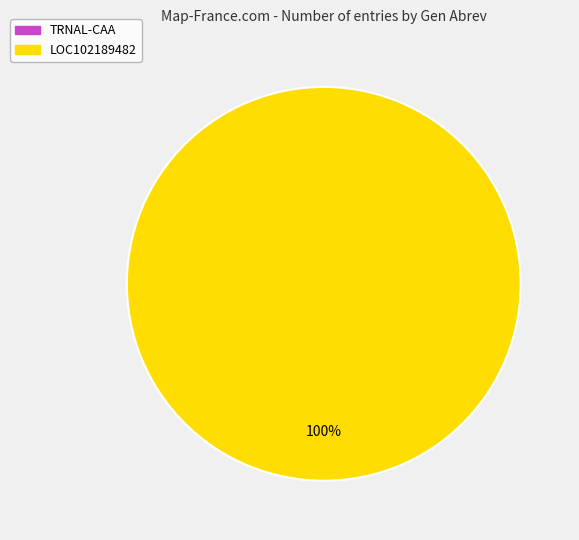

True or false: TRNAL-CAA accounts for 9% of the total.

False